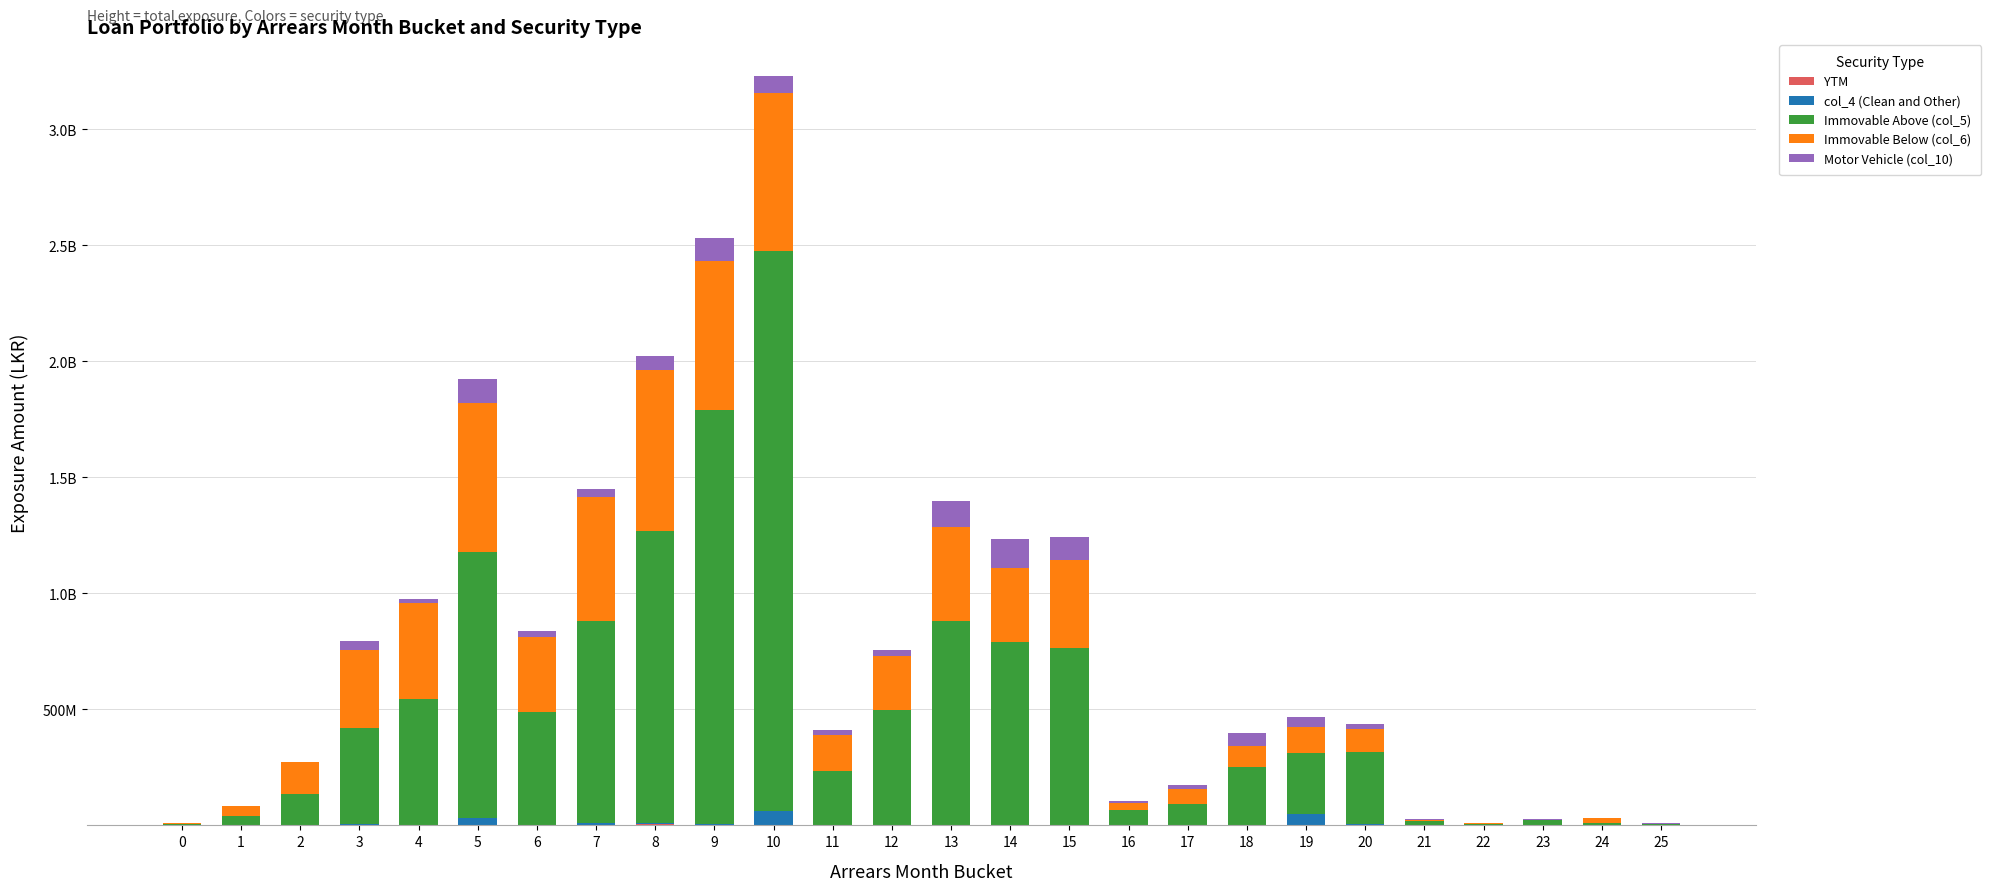

At which label does YTM reach its peak?

8